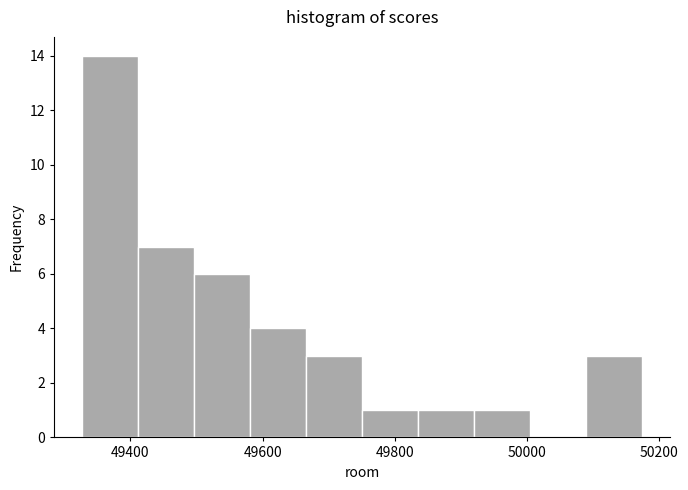

Reading left to right, list every bar in this chart as the range it spans on the x-axis followed by its height. Neither the bar edges nor the heights are printed on the chart, so give them approximately, as read against the axes.

49320 to 49420: 14
49420 to 49500: 7
49500 to 49580: 6
49580 to 49660: 4
49660 to 49760: 3
49760 to 49840: 1
49840 to 49920: 1
49920 to 50000: 1
50000 to 50080: 0
50080 to 50180: 3